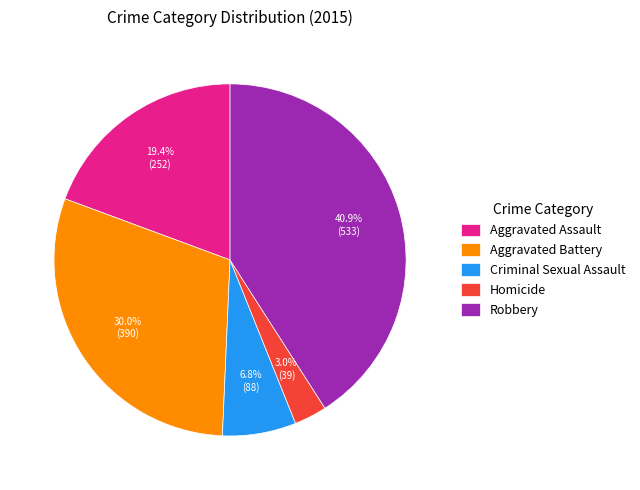

To the nearest percent, what is the average slice percentage?

20%